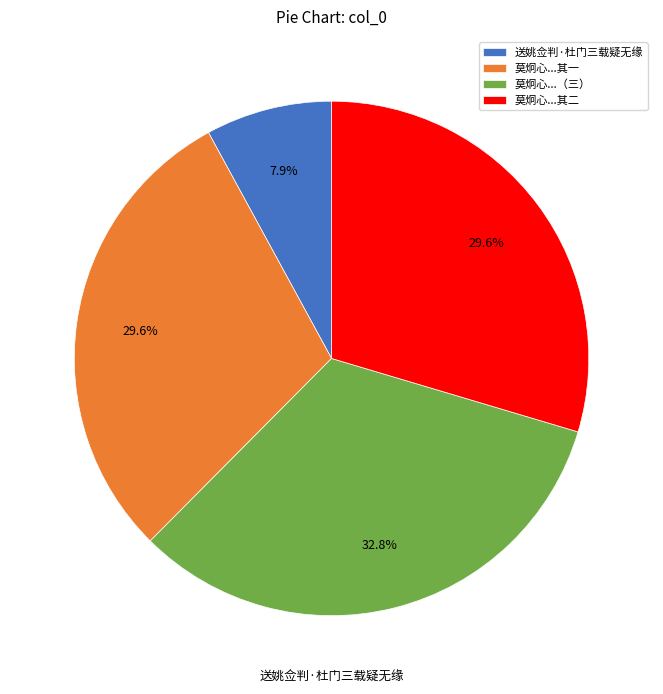

Does 送姚佥判·杜门三载疑无缘 represent more than half of the total?

No